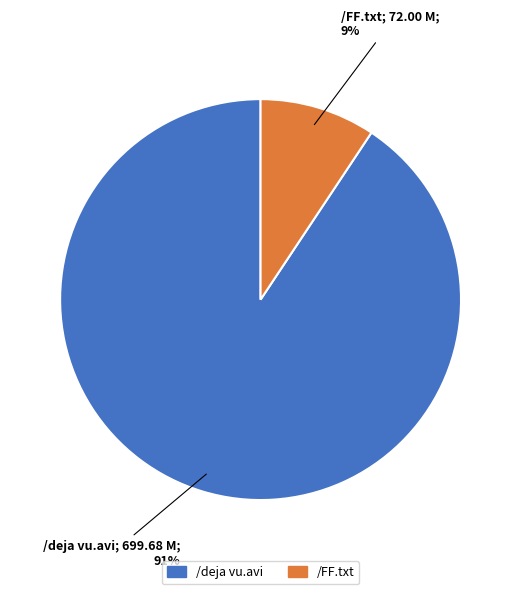

Combined, do /FF.txt and /deja vu.avi account for over 50%?

Yes